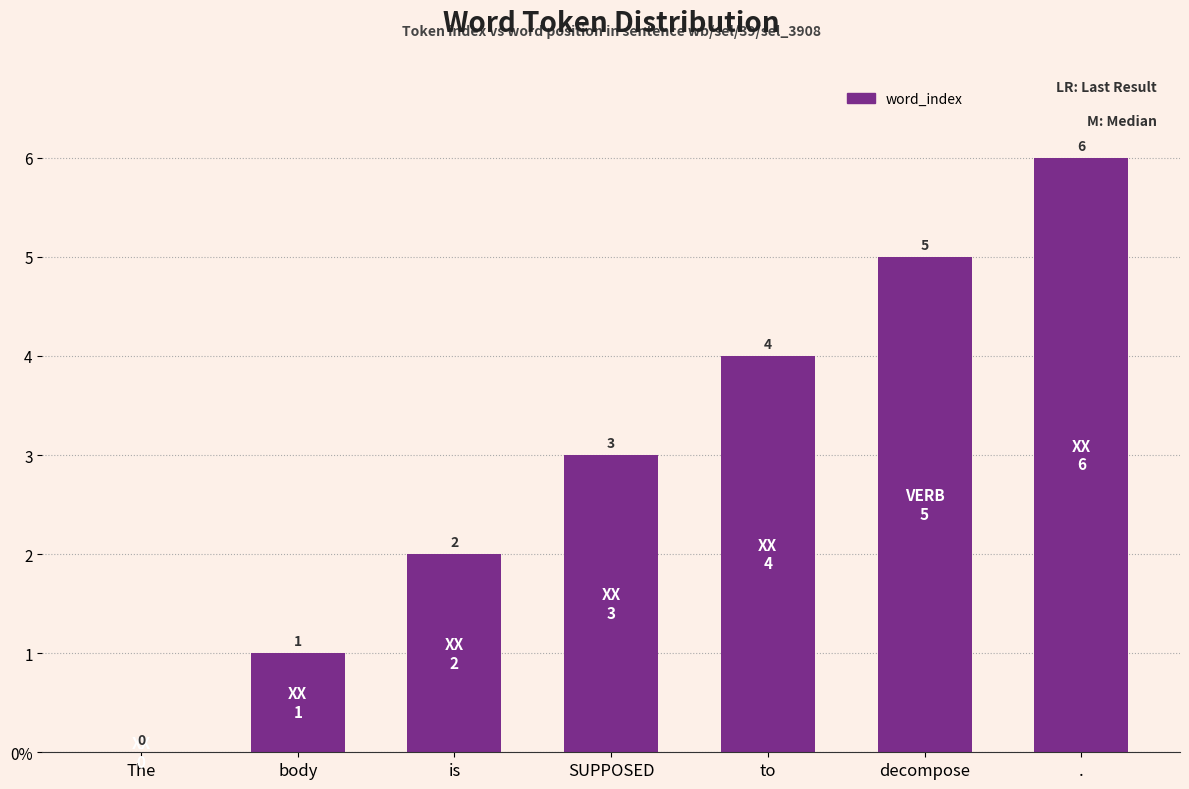

What value does the data have at body?

1